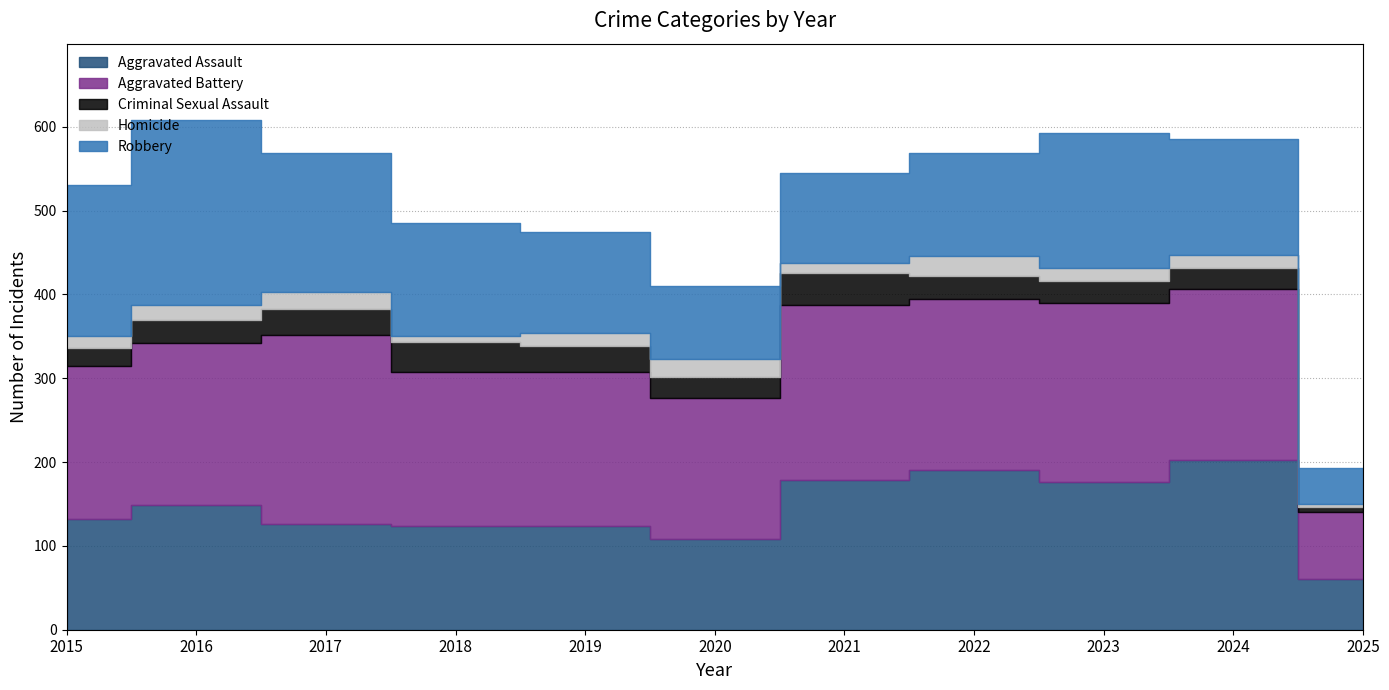

Is the value of Aggravated Battery at 2021 greater than the value of Homicide at 2021?

Yes